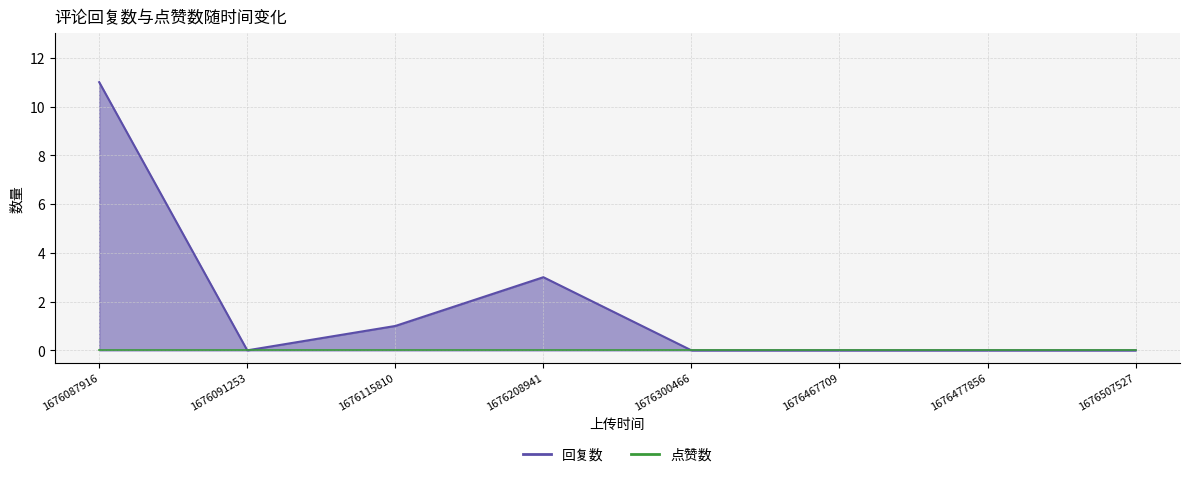

What is the change in value from 1676087916 to 1676477856?

-11